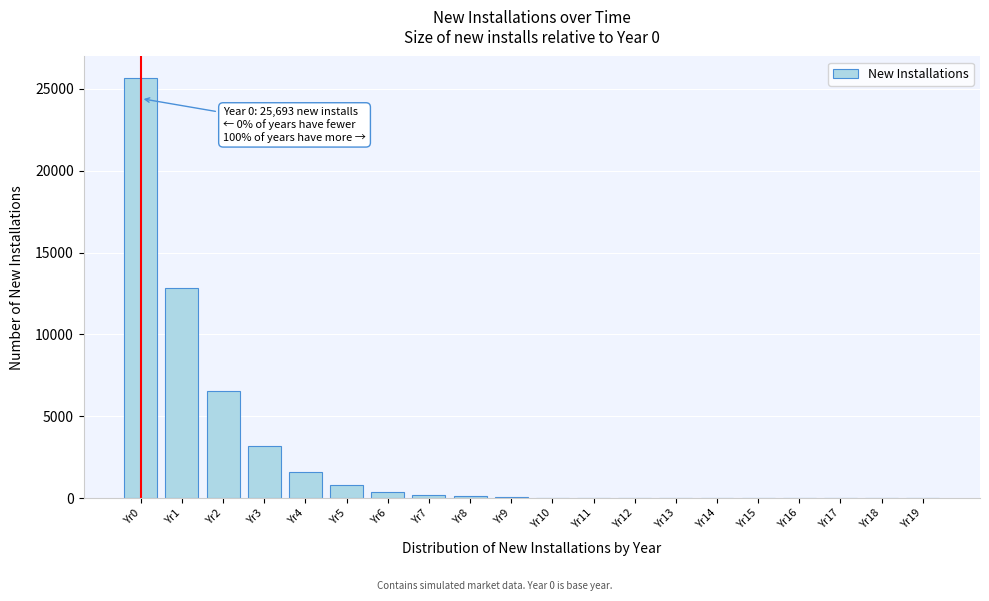

Between Yr2 and Yr5, which is larger?

Yr2